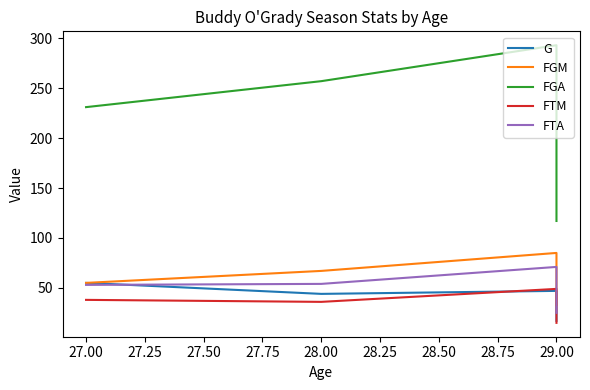

Count the number of categories in the chart.

5